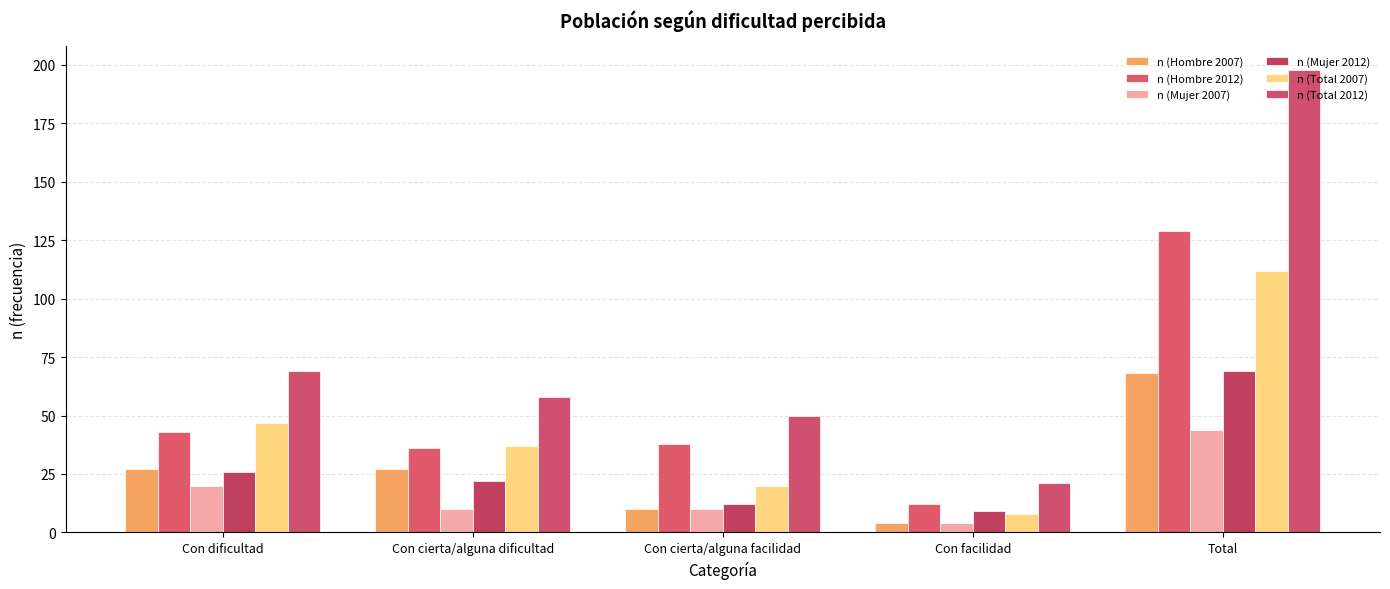

At how many categories does at least one series exceed 130?

1